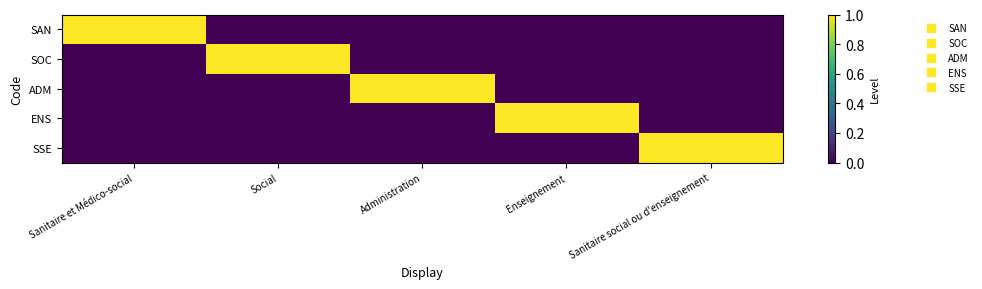

Reading right to left, extract all data points from this chart.

SAN: Sanitaire social ou d'enseignement=0	Enseignement=0	Administration=0	Social=0	Sanitaire et Médico-social=1
SOC: Sanitaire social ou d'enseignement=0	Enseignement=0	Administration=0	Social=1	Sanitaire et Médico-social=0
ADM: Sanitaire social ou d'enseignement=0	Enseignement=0	Administration=1	Social=0	Sanitaire et Médico-social=0
ENS: Sanitaire social ou d'enseignement=0	Enseignement=1	Administration=0	Social=0	Sanitaire et Médico-social=0
SSE: Sanitaire social ou d'enseignement=1	Enseignement=0	Administration=0	Social=0	Sanitaire et Médico-social=0